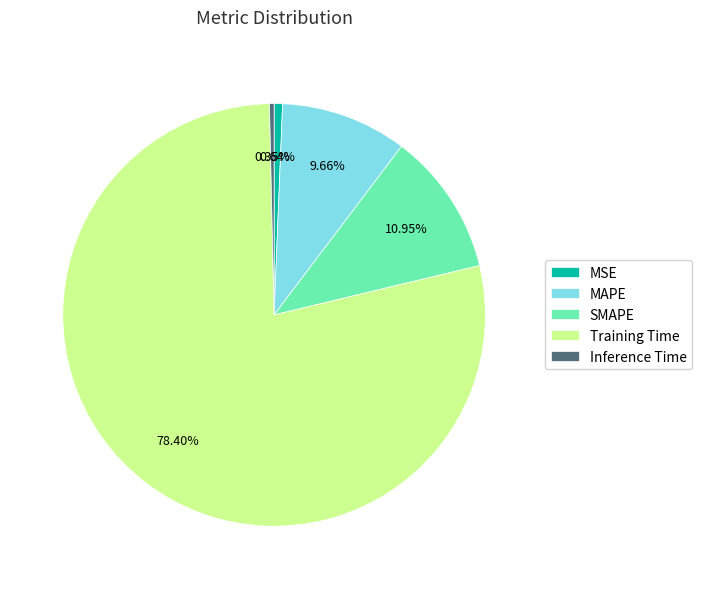

What is the largest slice in the pie chart?

Training Time